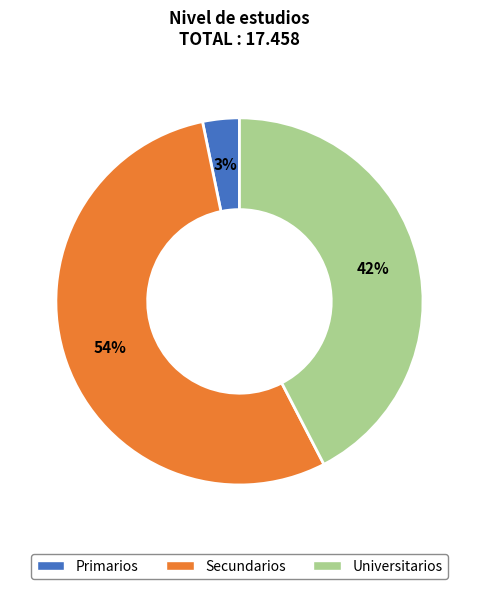

Which category has the smallest portion of the pie?

Primarios